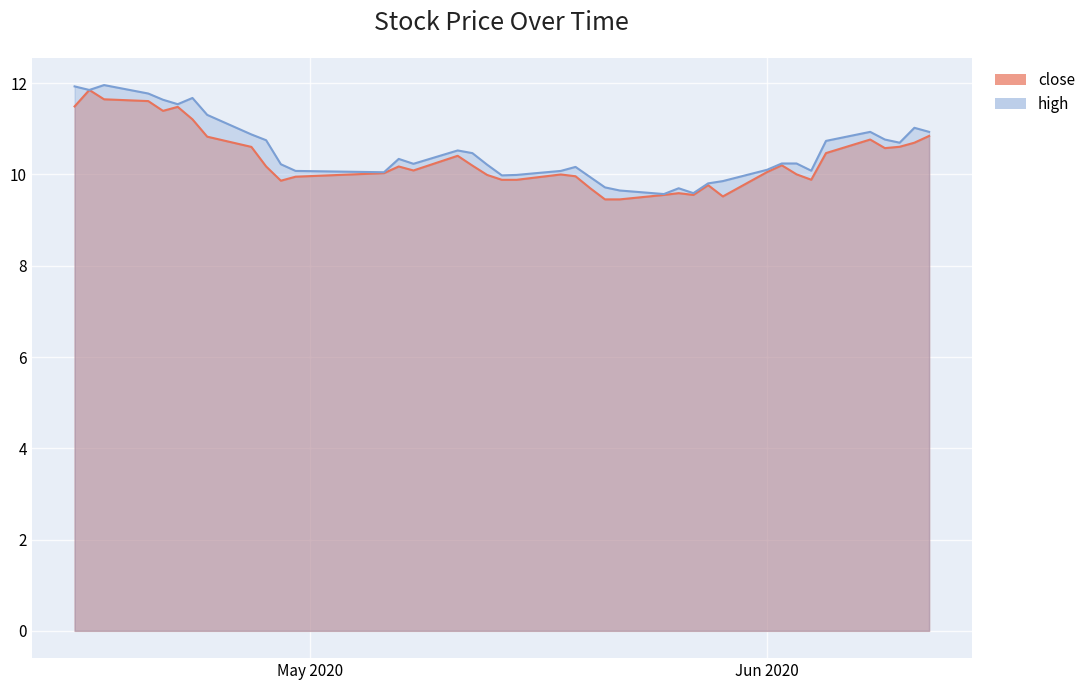

At which category is the sum across all series the highest?

2020-04-16